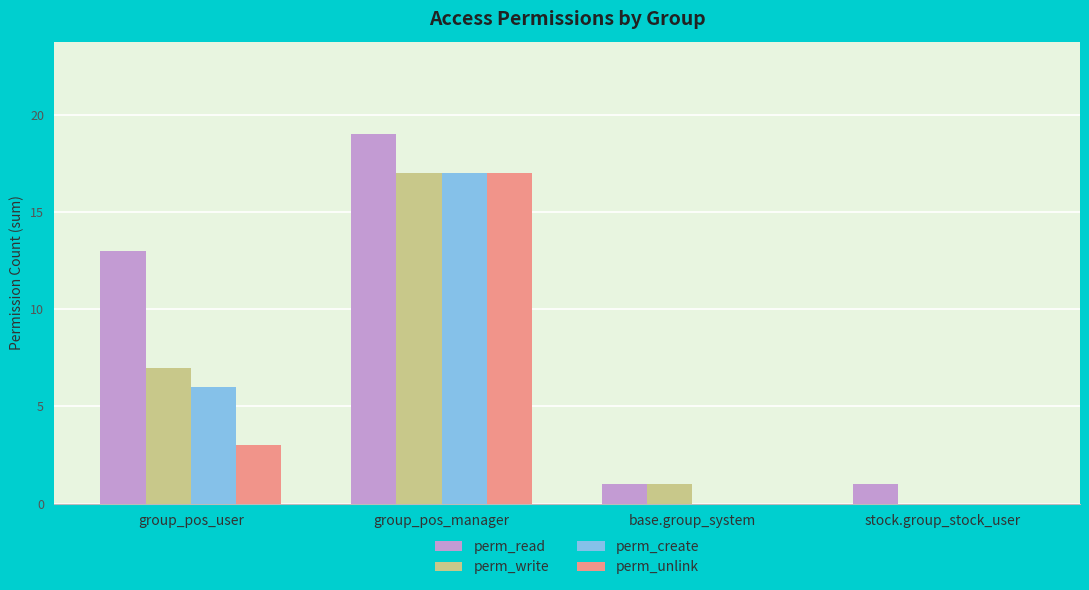

What is the total value across all series at group_pos_manager?

70